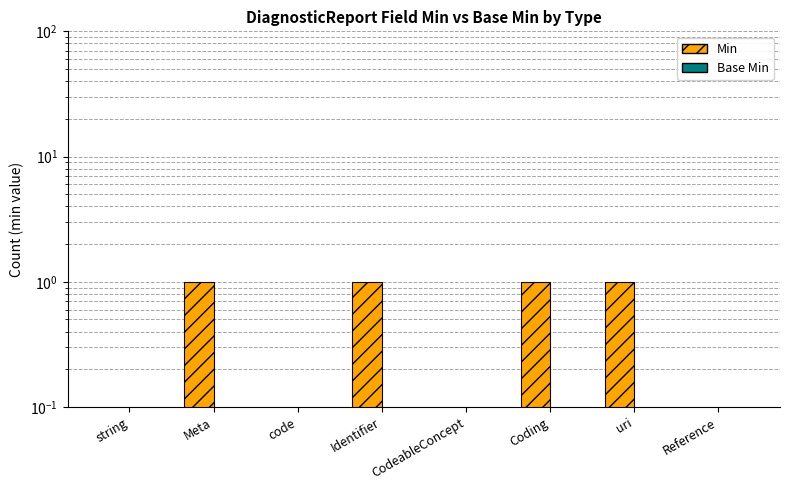

Reading left to right, what are all the values shown in this chart?

Min: 0	1	0	1	0	1	1	0
Base Min: 0	0	0	0	0	0	0	0